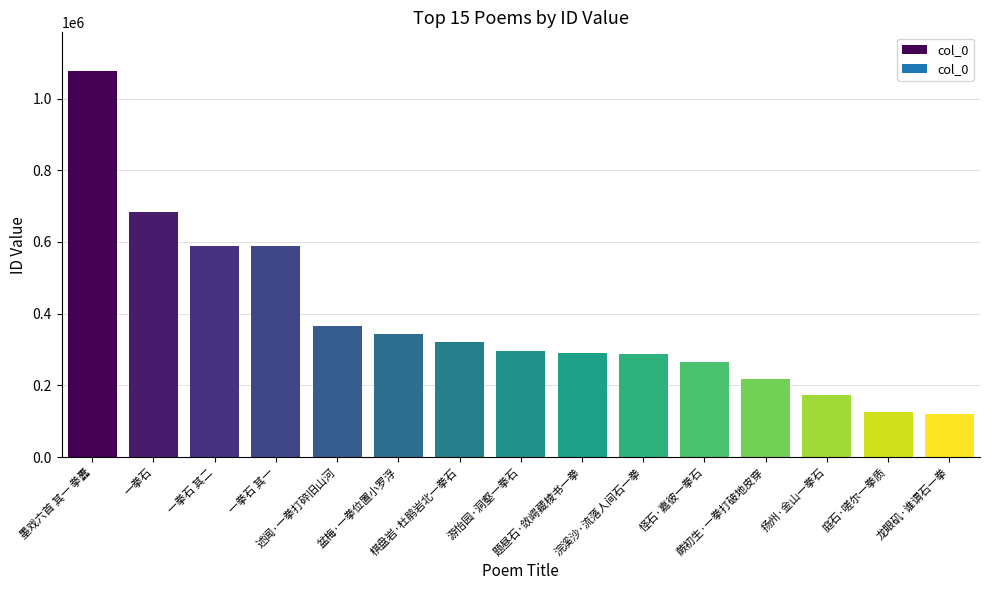

What is the smallest value displayed?

119732